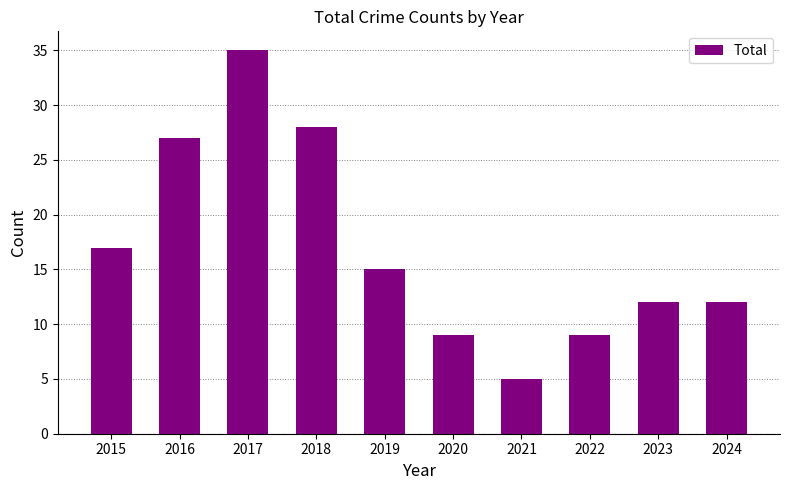

At which category does the chart reach its minimum across all series?

2021